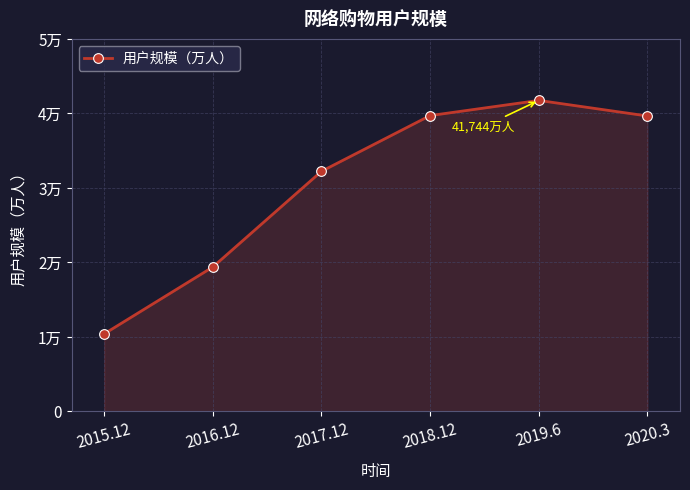

How many points are higher than both their immediate neighbors (excluding endpoints)?

1